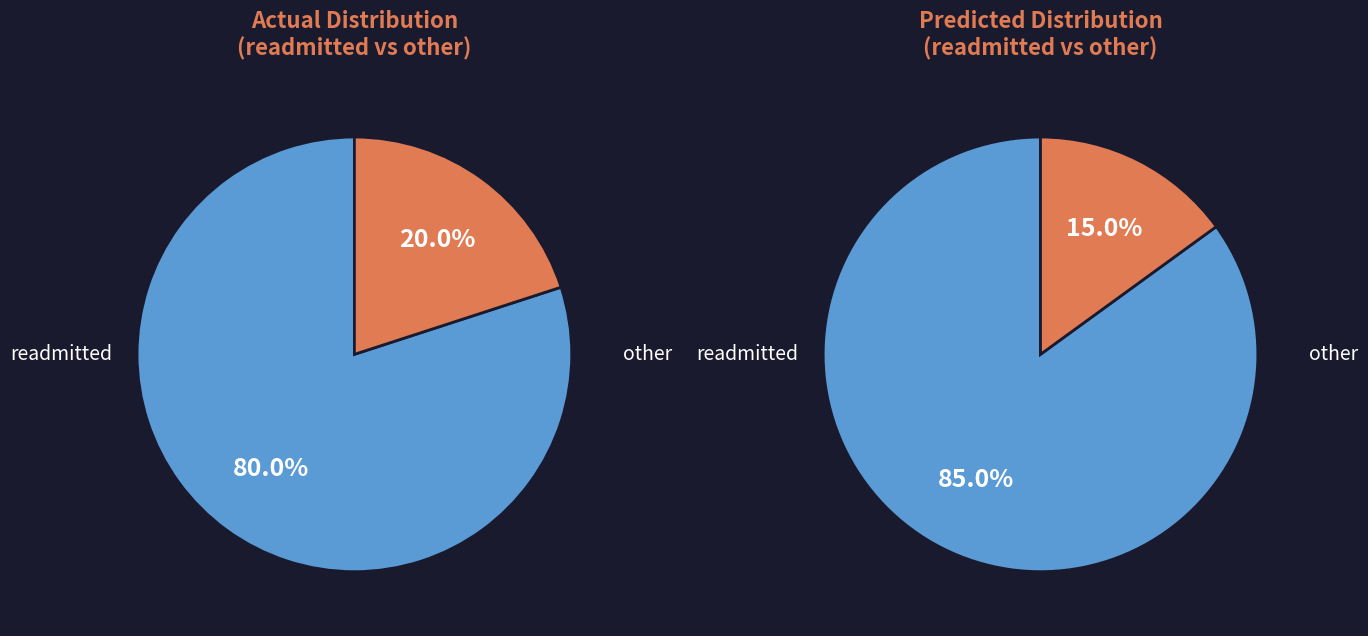

Is readmitted the majority of the pie?

Yes